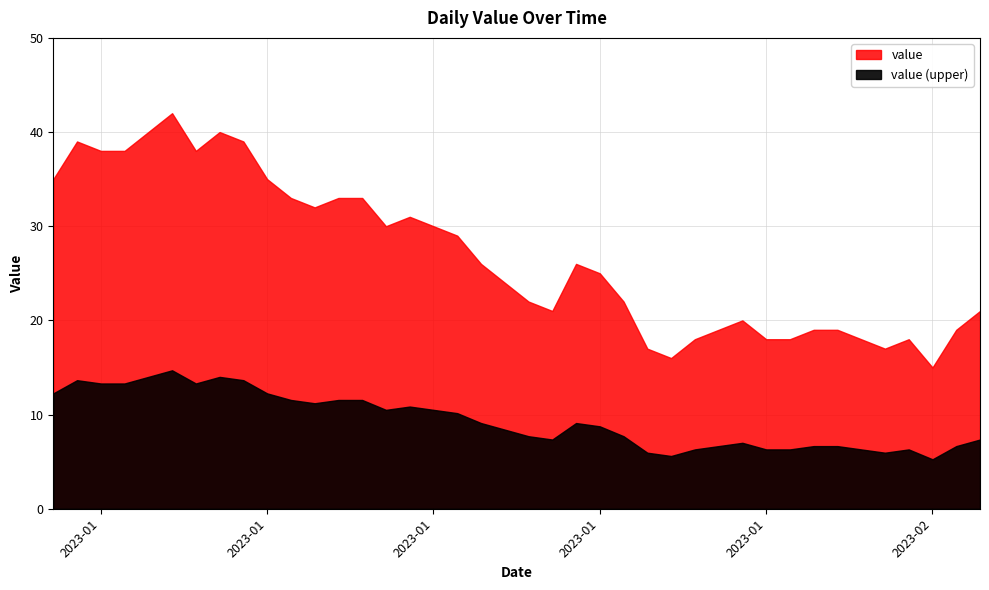

Reading right to left, list all the values displayed in this chart.

2023-02-09=21	2023-02-08=19	2023-02-07=15	2023-02-06=18	2023-02-05=17	2023-02-04=18	2023-02-03=19	2023-02-02=19	2023-02-01=18	2023-01-31=18	2023-01-30=20	2023-01-29=19	2023-01-28=18	2023-01-27=16	2023-01-26=17	2023-01-25=22	2023-01-24=25	2023-01-23=26	2023-01-22=21	2023-01-21=22	2023-01-20=24	2023-01-19=26	2023-01-18=29	2023-01-17=30	2023-01-16=31	2023-01-15=30	2023-01-14=33	2023-01-13=33	2023-01-12=32	2023-01-11=33	2023-01-10=35	2023-01-09=39	2023-01-08=40	2023-01-07=38	2023-01-06=42	2023-01-05=40	2023-01-04=38	2023-01-03=38	2023-01-02=39	2023-01-01=35